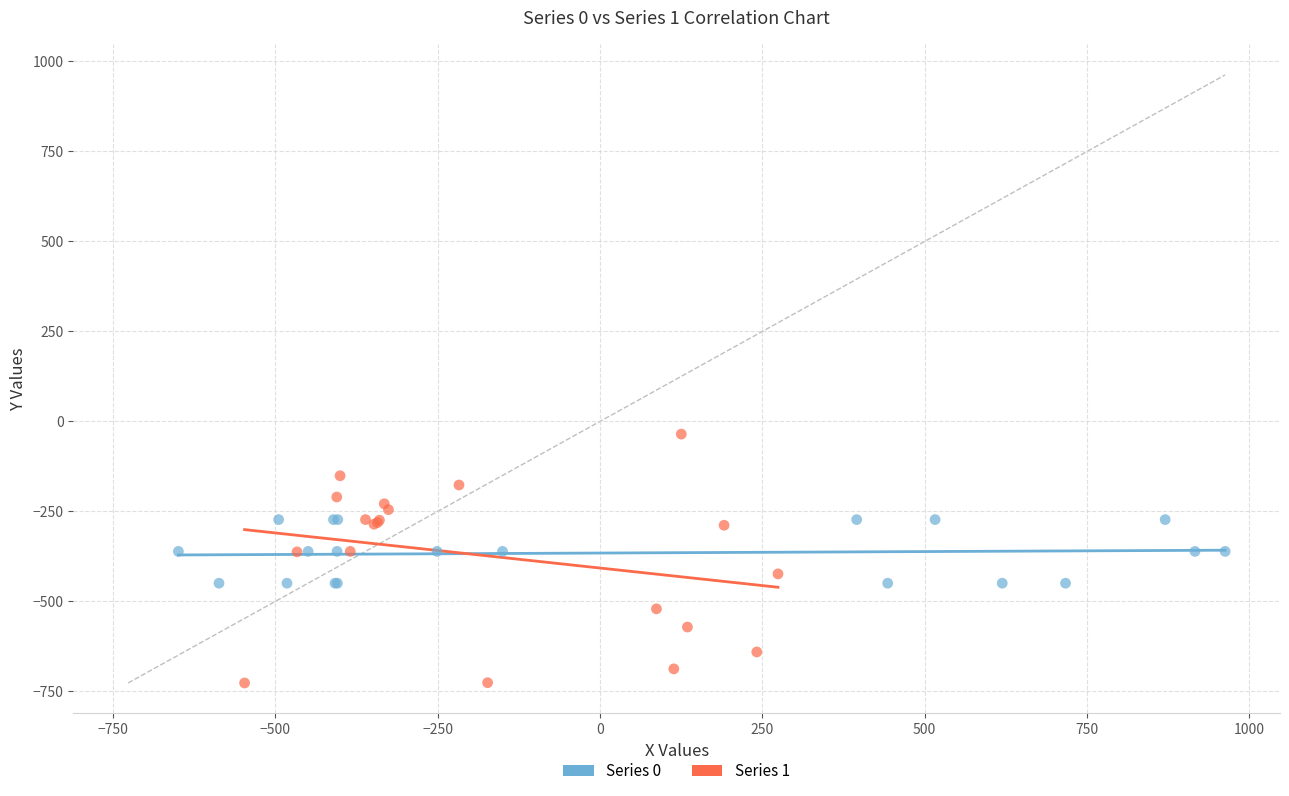

Which series has the widest spread of Y values?

Series 1